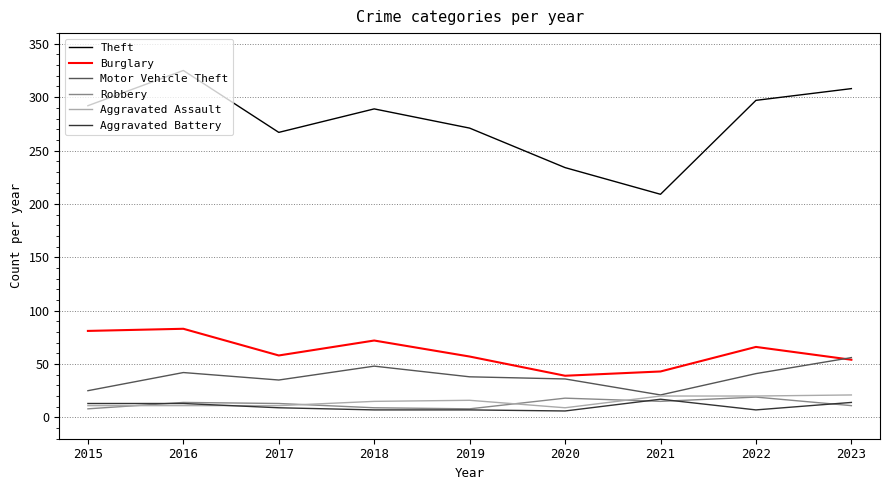

True or false: Aggravated Assault and Theft intersect in this chart.

False